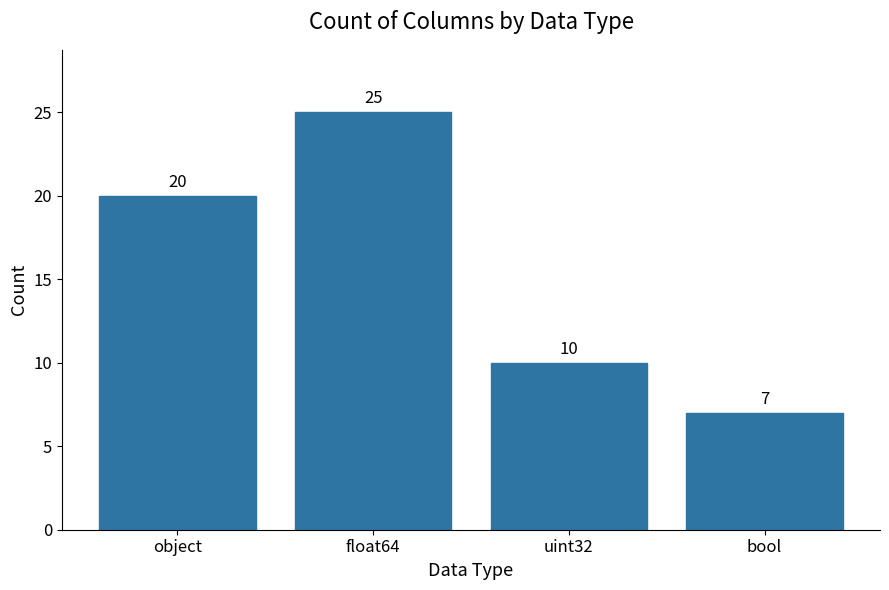

The value at float64 is 25. True or false?

True